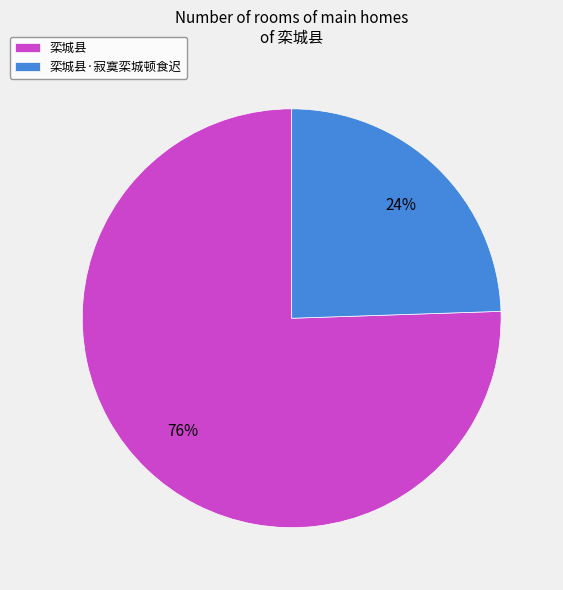

Does 栾城县 account for over 50% of the chart?

Yes